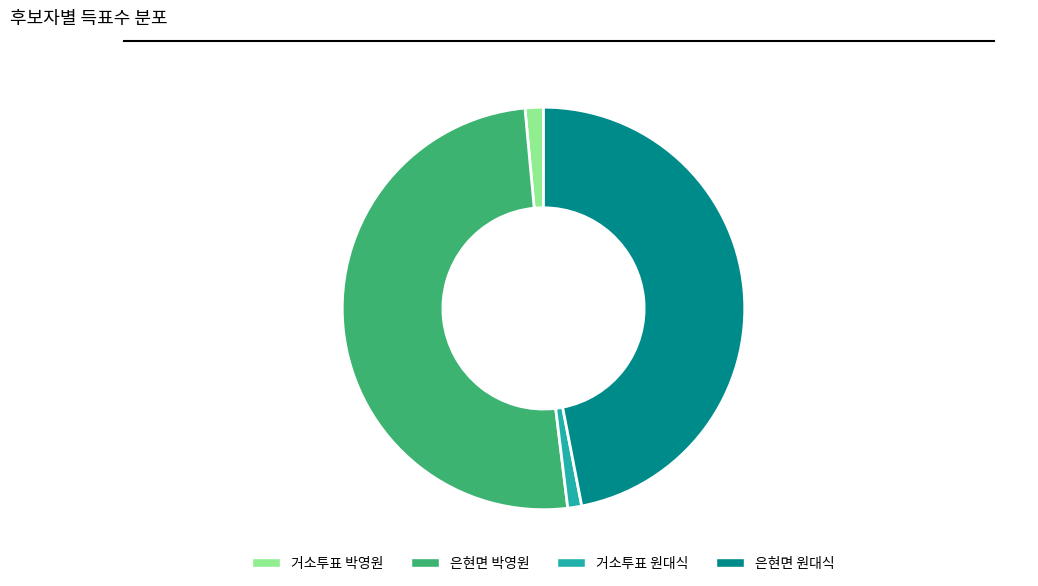

Which slice is the largest?

은현면 박영원